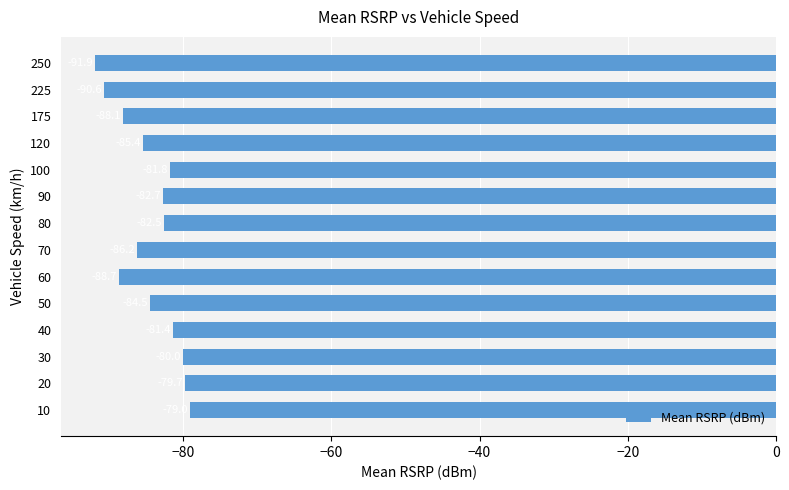

The value at 80 is -82.5. True or false?

True